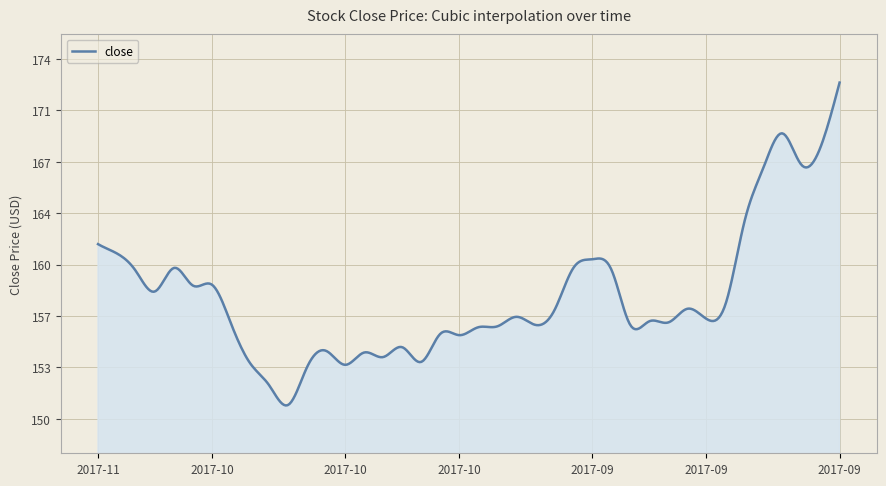

What is the average value?

158.1